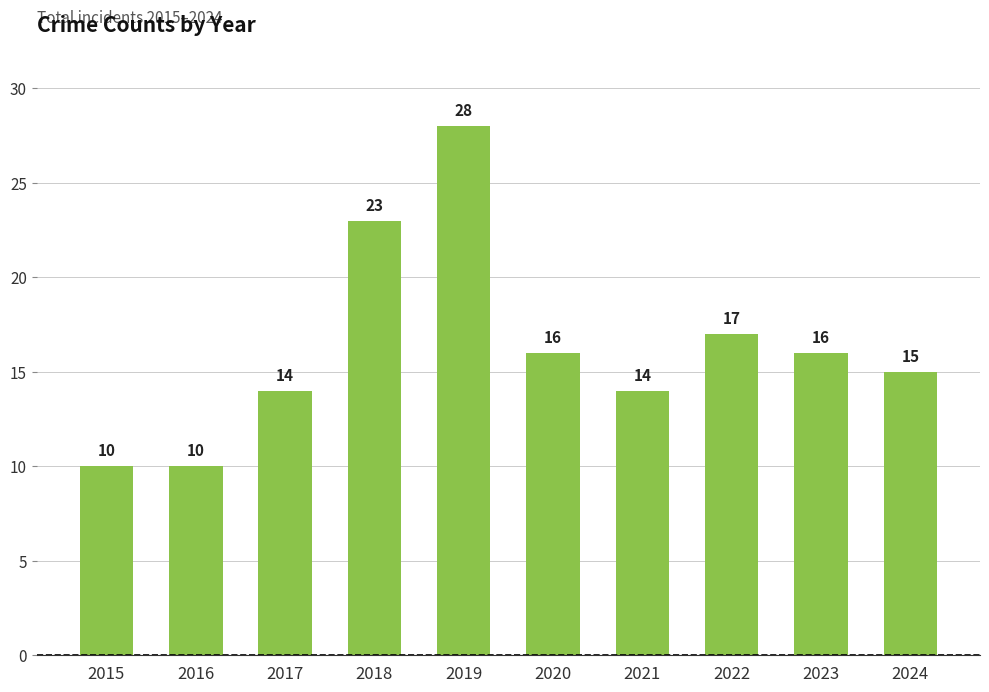

What value does the data have at 2016, to the nearest 10?

10